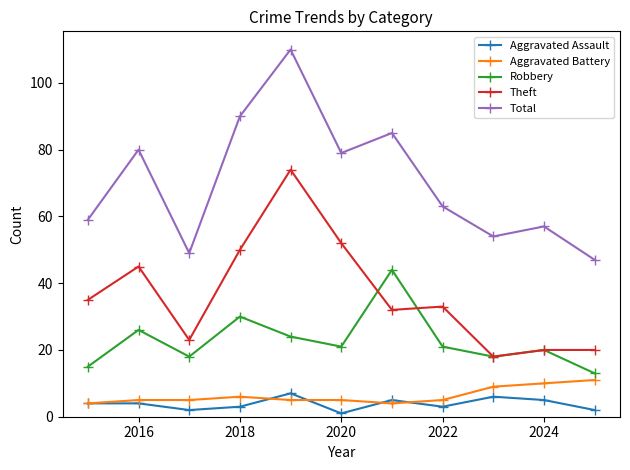

What are all the series names shown in the legend?

Aggravated Assault, Aggravated Battery, Robbery, Theft, Total